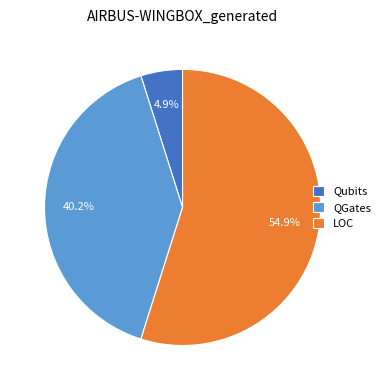

Rank the categories by value from highest to lowest.

LOC, QGates, Qubits